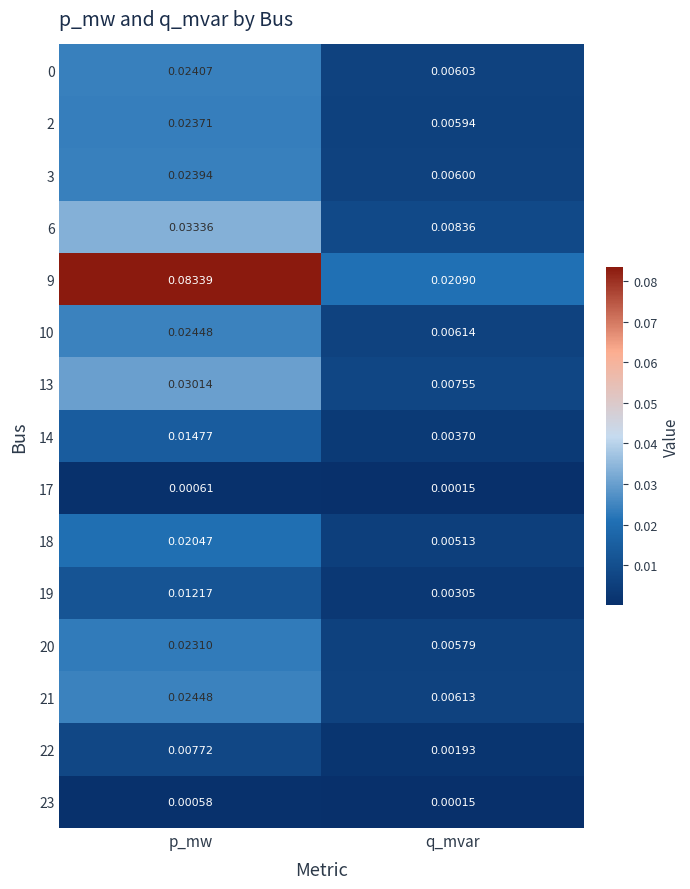

Rank the categories by 10 value from highest to lowest.

p_mw, q_mvar